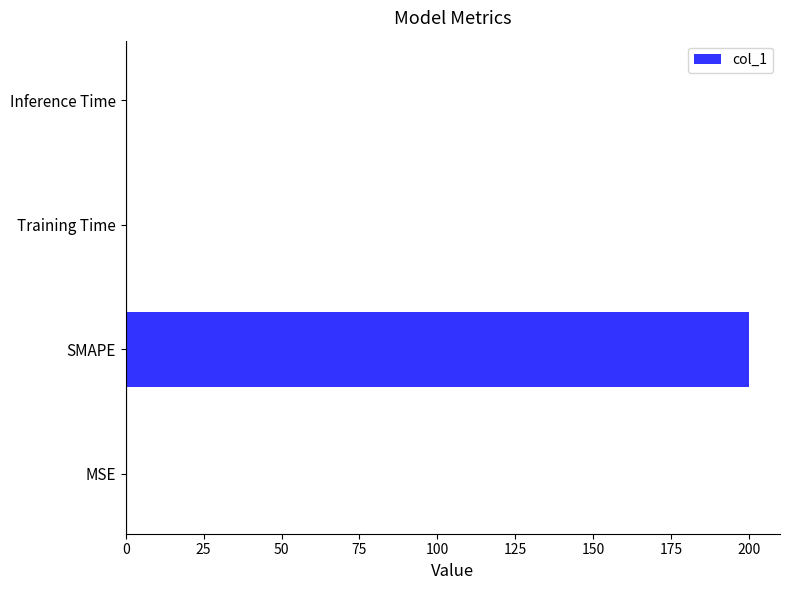

Is it true that the value at Training Time is 0.0?

True